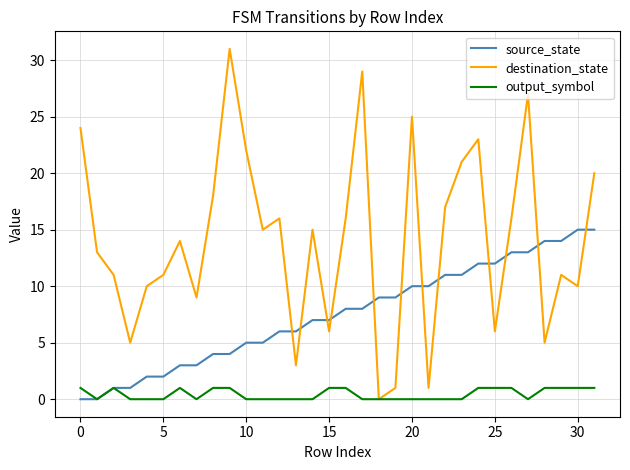

Which series has the largest total across all categories?

destination_state